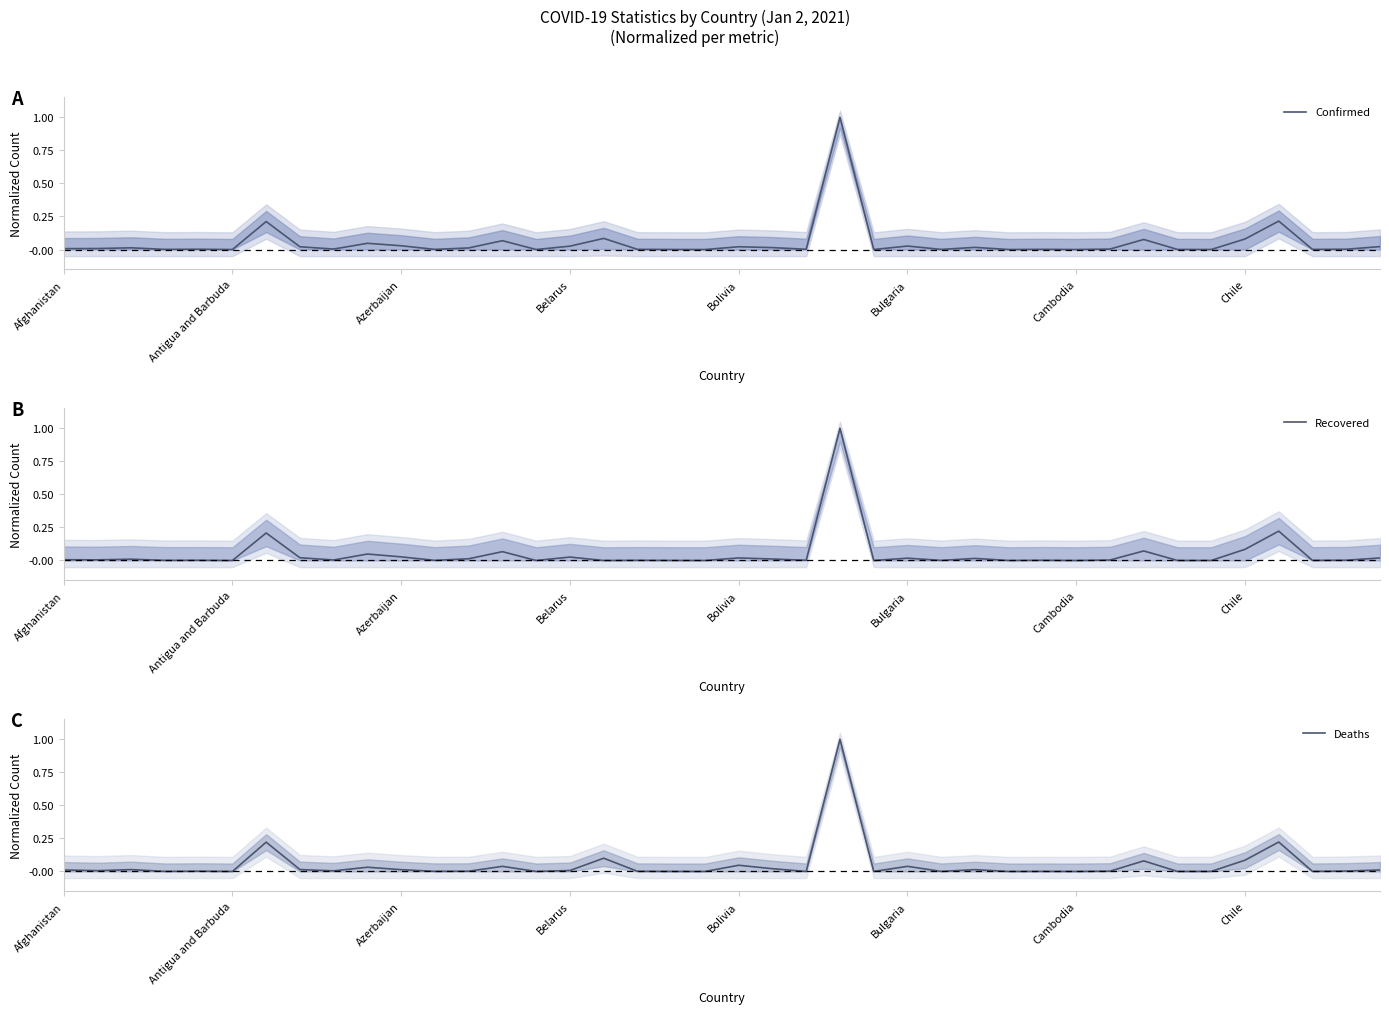

The Confirmed series shows 0.0 at 9. True or false?

True